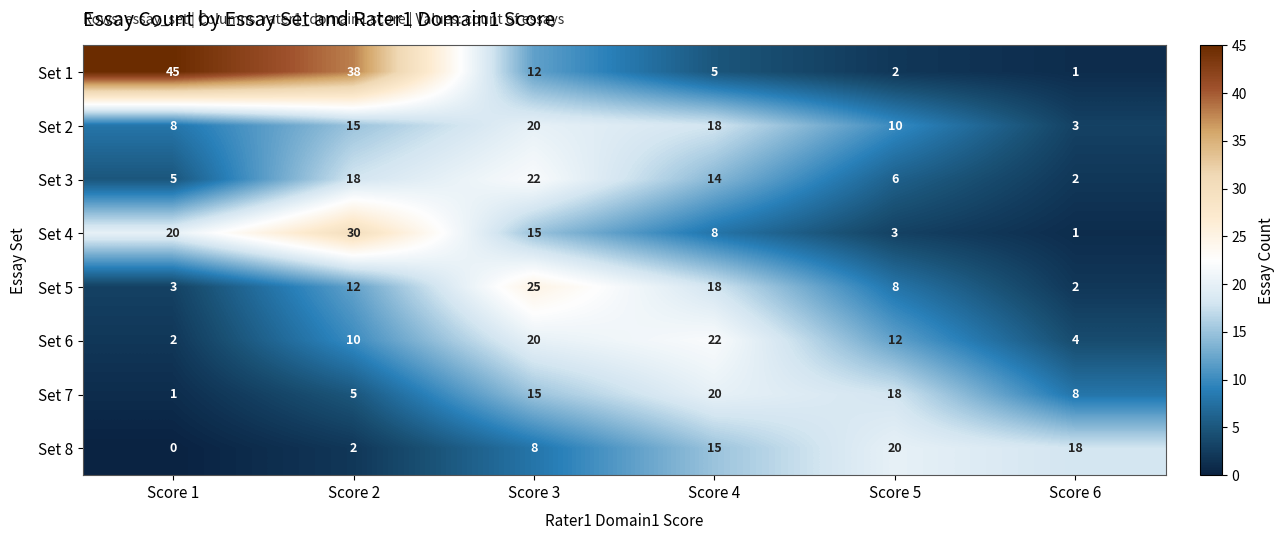

How many categories are shown in the chart?

6